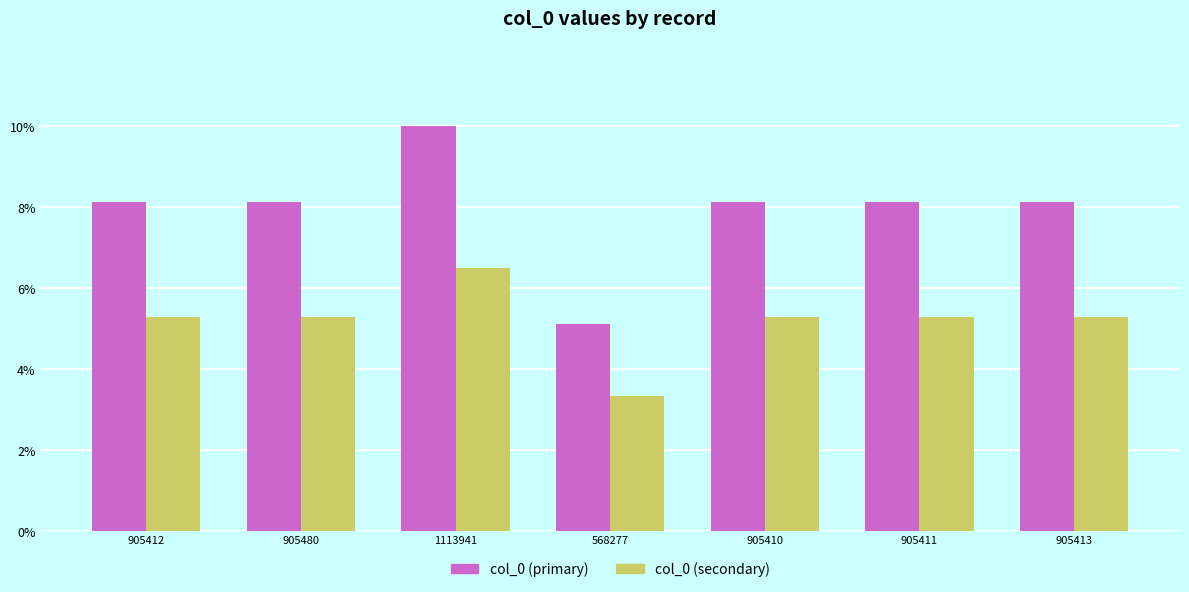

What is the sum of the col_0 (secondary) values at 1113941 and 905411?

11.8